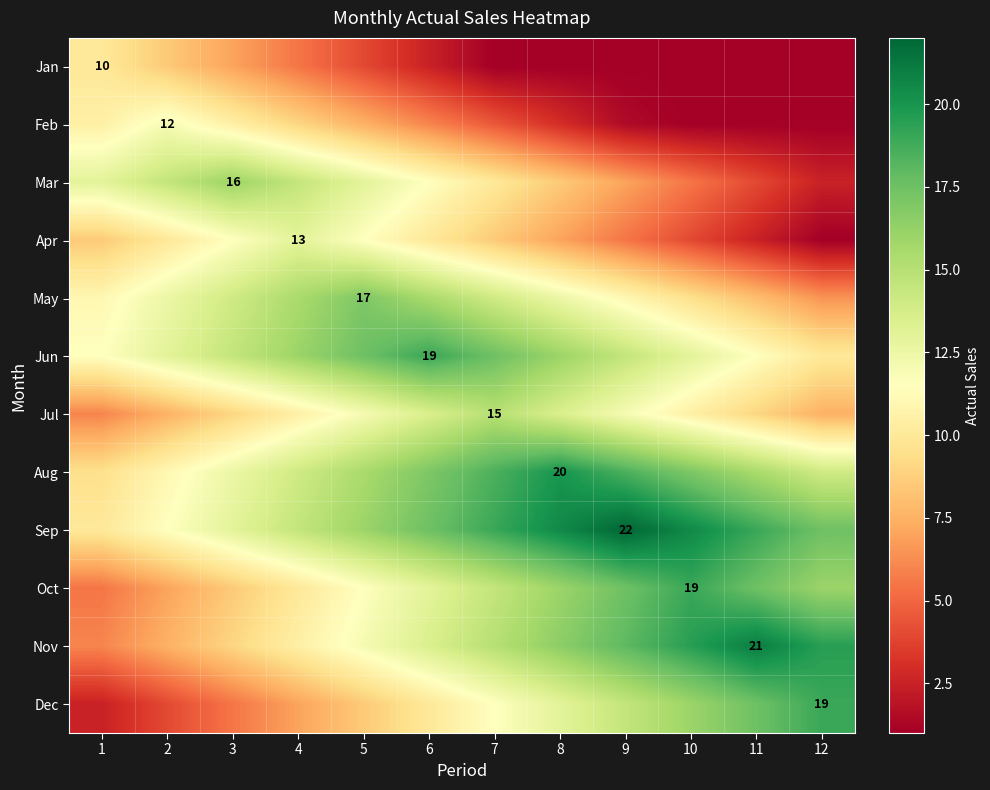

The Jan series shows 10.0 at 1. True or false?

True